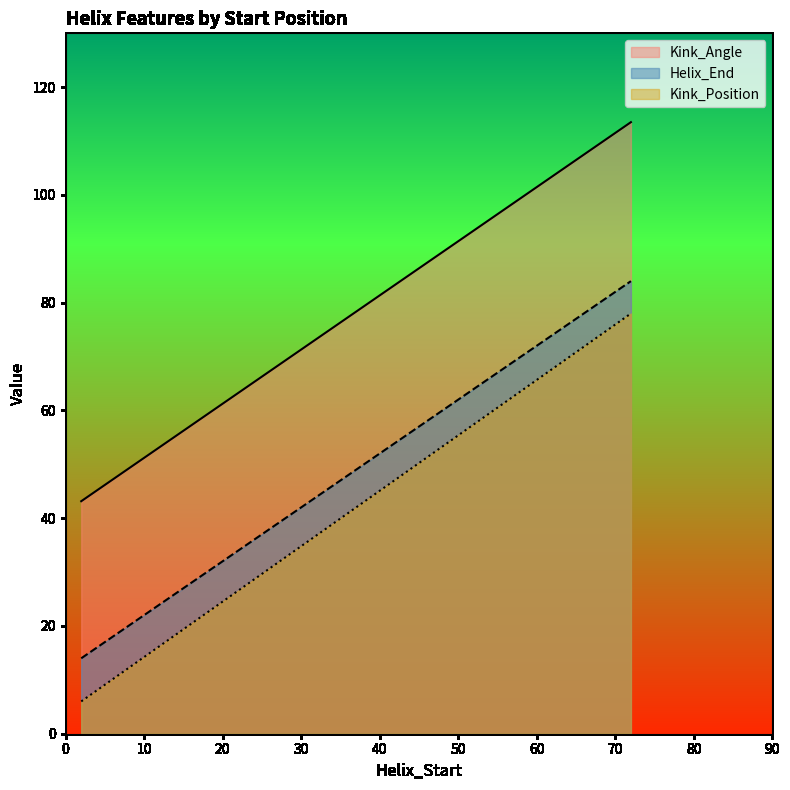

How many values in the Helix_End series are below 84?

1